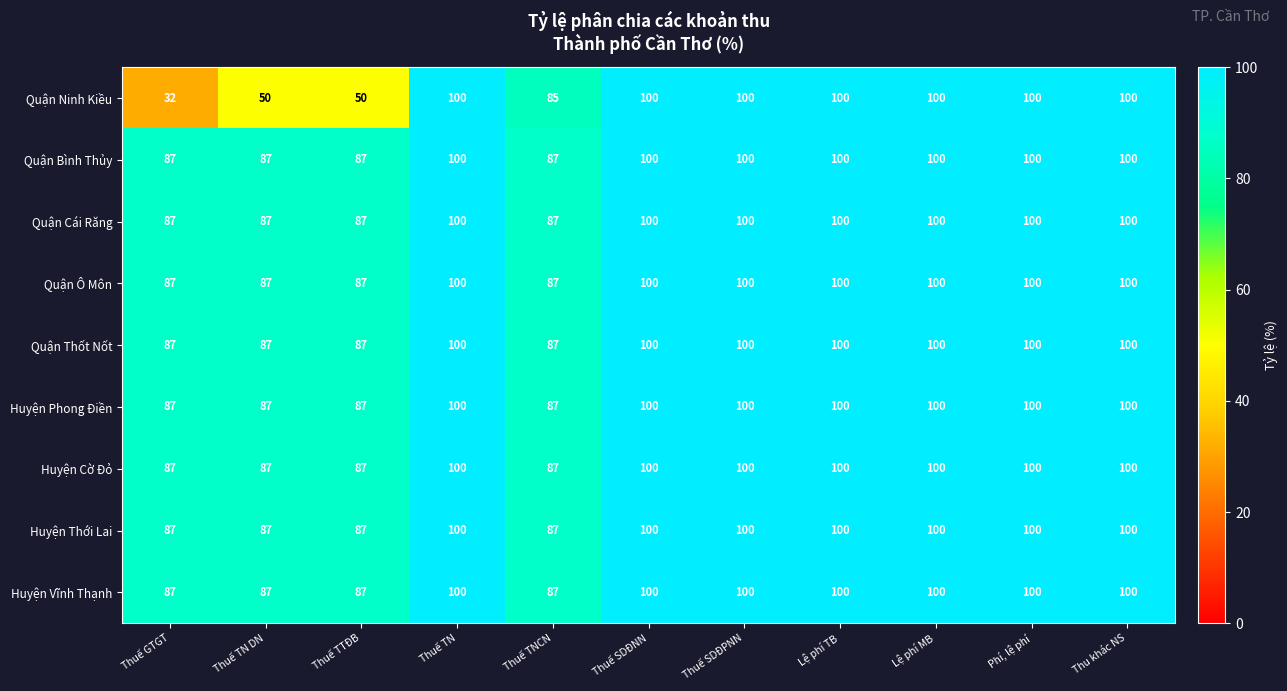

How many data points does each series have?

11